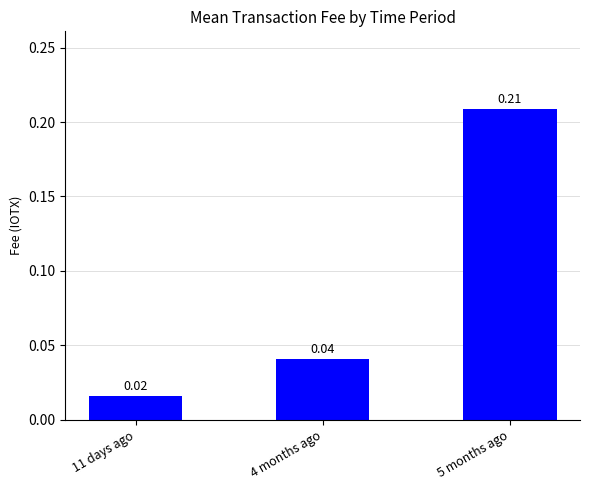

Which has a higher value, 4 months ago or 5 months ago?

5 months ago